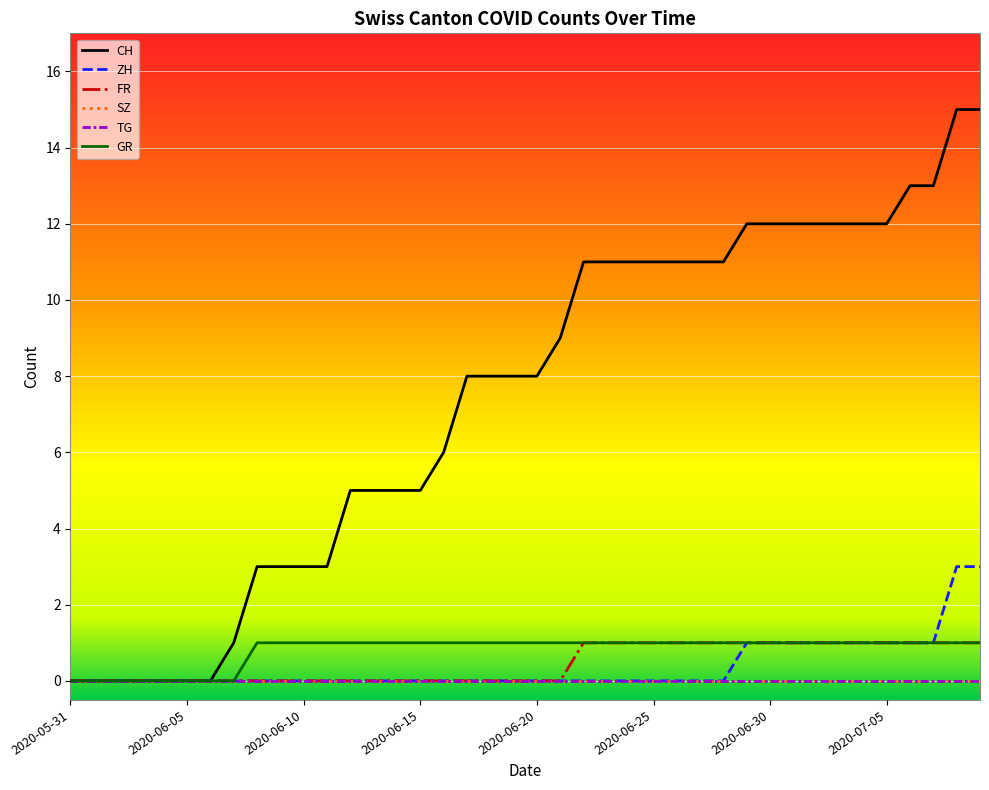

What is the label of the 1st point from the left?

2020-05-31